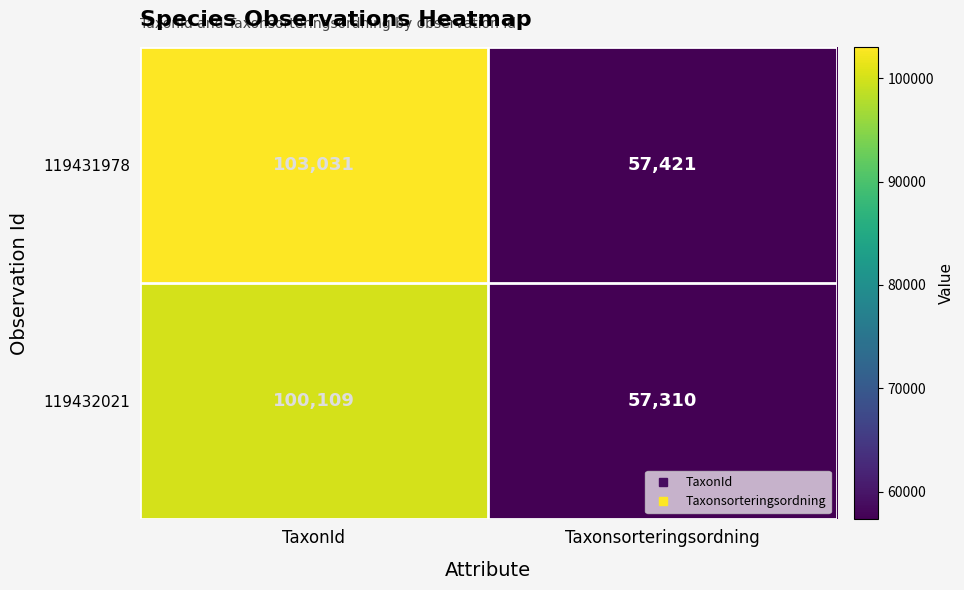

Which series has the largest range (max minus min)?

119431978